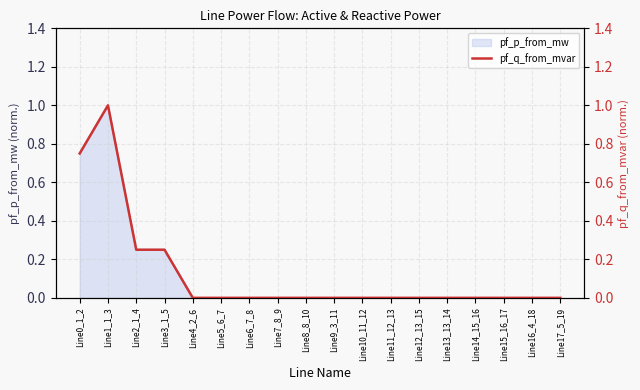

Where is the data nearest to the value 0?

Line4_2_6